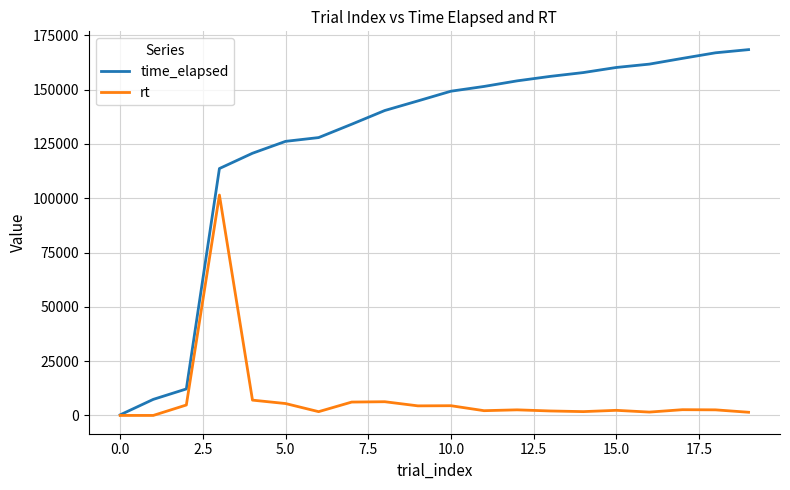

Which series has the largest range (max minus min)?

time_elapsed